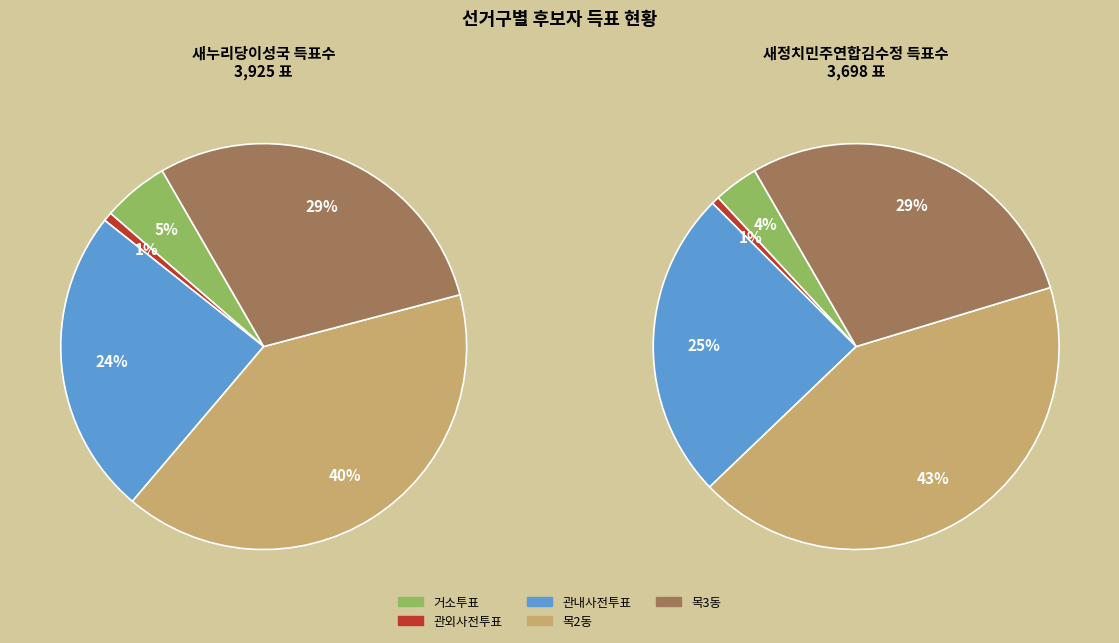

Do 목2동 and 관내사전투표 together represent more than half of the pie?

Yes